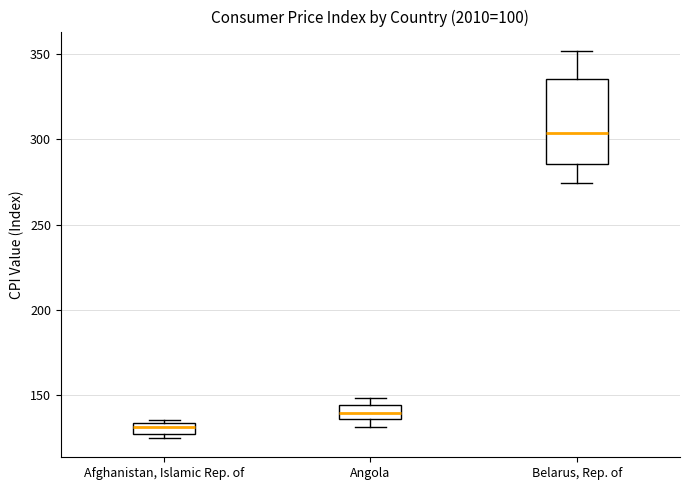

Where is the lower edge of the box for Angola on the y-axis? The values are not printed on the chart, so give them approximately, as read against the axis.

135